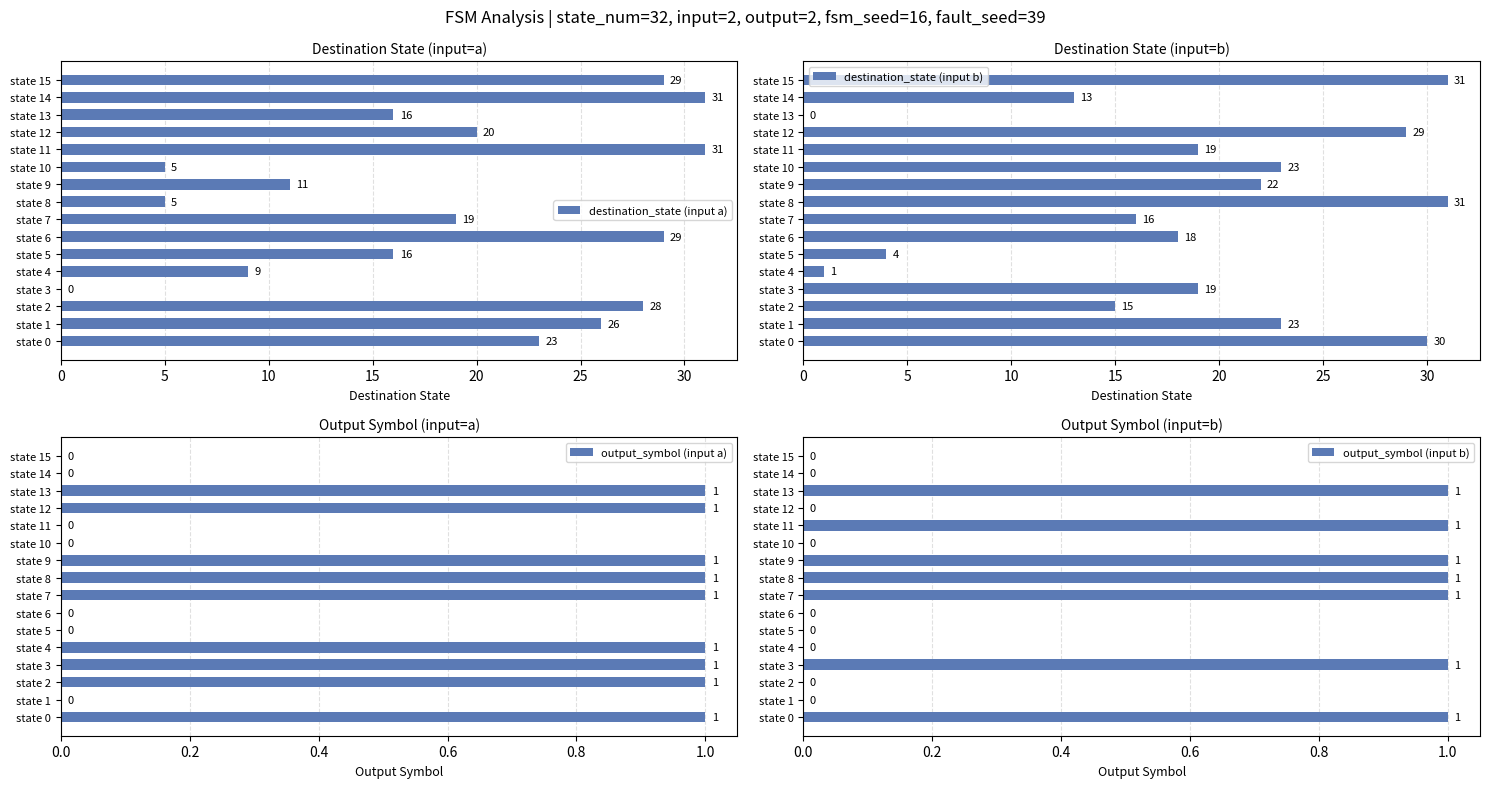

True or false: destination_state (input a) has a value of 5 at state 10.

True